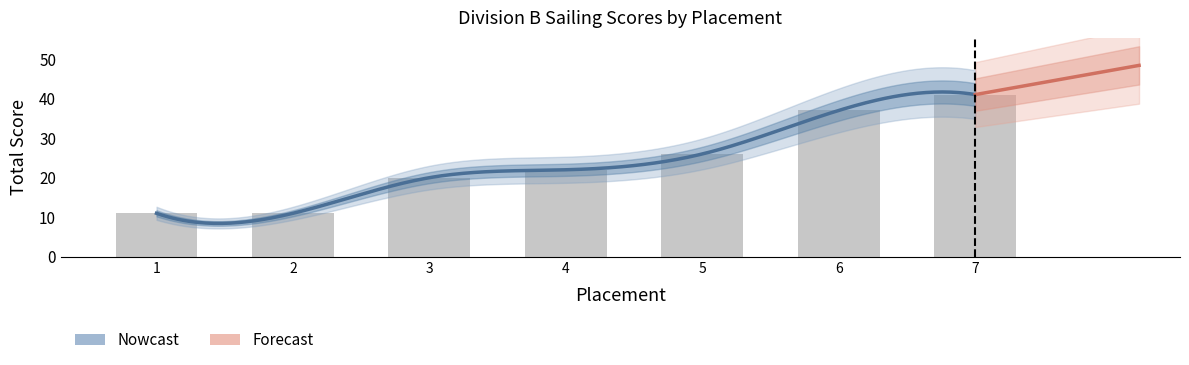

List the labels in order of value, smallest first.

1, 2, 3, 4, 5, 6, 7